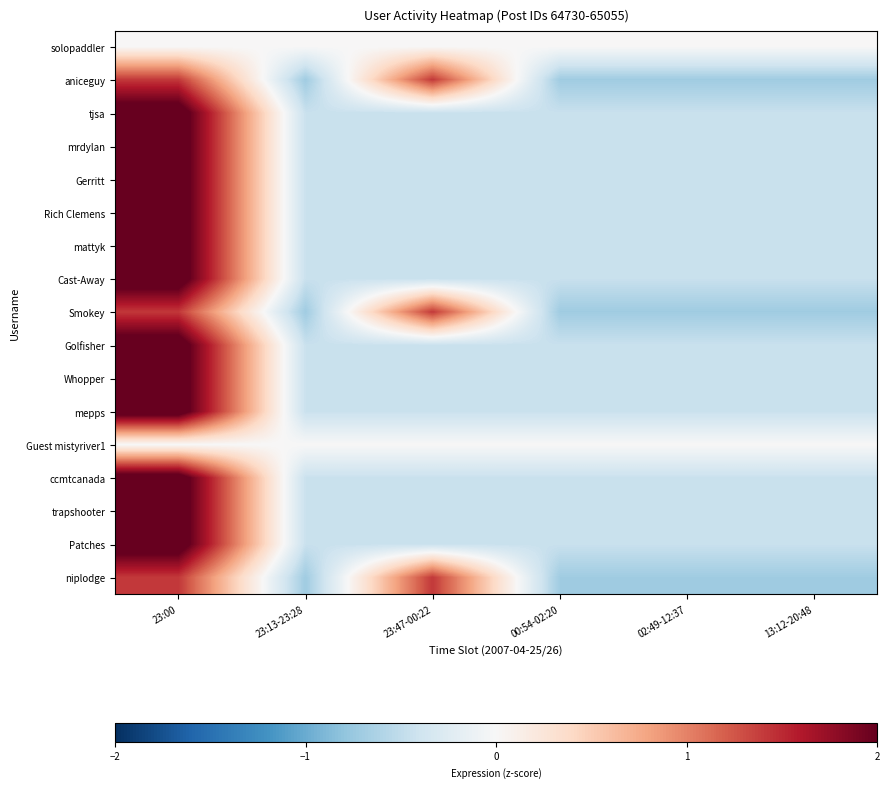

Reading left to right, extract all data points from this chart.

solopaddler: 23:00=0.0	23:13-23:28=0.0	23:47-00:22=0.0	00:54-02:20=0.0	02:49-12:37=0.0	13:12-20:48=0.0
aniceguy: 23:00=1.4	23:13-23:28=-0.7	23:47-00:22=1.4	00:54-02:20=-0.7	02:49-12:37=-0.7	13:12-20:48=-0.7
tjsa: 23:00=2.2	23:13-23:28=-0.4	23:47-00:22=-0.4	00:54-02:20=-0.4	02:49-12:37=-0.4	13:12-20:48=-0.4
mrdylan: 23:00=2.2	23:13-23:28=-0.4	23:47-00:22=-0.4	00:54-02:20=-0.4	02:49-12:37=-0.4	13:12-20:48=-0.4
Gerritt: 23:00=2.2	23:13-23:28=-0.4	23:47-00:22=-0.4	00:54-02:20=-0.4	02:49-12:37=-0.4	13:12-20:48=-0.4
Rich Clemens: 23:00=2.2	23:13-23:28=-0.4	23:47-00:22=-0.4	00:54-02:20=-0.4	02:49-12:37=-0.4	13:12-20:48=-0.4
mattyk: 23:00=2.2	23:13-23:28=-0.4	23:47-00:22=-0.4	00:54-02:20=-0.4	02:49-12:37=-0.4	13:12-20:48=-0.4
Cast-Away: 23:00=2.2	23:13-23:28=-0.4	23:47-00:22=-0.4	00:54-02:20=-0.4	02:49-12:37=-0.4	13:12-20:48=-0.4
Smokey: 23:00=1.4	23:13-23:28=-0.7	23:47-00:22=1.4	00:54-02:20=-0.7	02:49-12:37=-0.7	13:12-20:48=-0.7
Golfisher: 23:00=2.2	23:13-23:28=-0.4	23:47-00:22=-0.4	00:54-02:20=-0.4	02:49-12:37=-0.4	13:12-20:48=-0.4
Whopper: 23:00=2.2	23:13-23:28=-0.4	23:47-00:22=-0.4	00:54-02:20=-0.4	02:49-12:37=-0.4	13:12-20:48=-0.4
mepps: 23:00=2.2	23:13-23:28=-0.4	23:47-00:22=-0.4	00:54-02:20=-0.4	02:49-12:37=-0.4	13:12-20:48=-0.4
Guest mistyriver1: 23:00=0.0	23:13-23:28=0.0	23:47-00:22=0.0	00:54-02:20=0.0	02:49-12:37=0.0	13:12-20:48=0.0
ccmtcanada: 23:00=2.2	23:13-23:28=-0.4	23:47-00:22=-0.4	00:54-02:20=-0.4	02:49-12:37=-0.4	13:12-20:48=-0.4
trapshooter: 23:00=2.2	23:13-23:28=-0.4	23:47-00:22=-0.4	00:54-02:20=-0.4	02:49-12:37=-0.4	13:12-20:48=-0.4
Patches: 23:00=2.2	23:13-23:28=-0.4	23:47-00:22=-0.4	00:54-02:20=-0.4	02:49-12:37=-0.4	13:12-20:48=-0.4
niplodge: 23:00=1.4	23:13-23:28=-0.7	23:47-00:22=1.4	00:54-02:20=-0.7	02:49-12:37=-0.7	13:12-20:48=-0.7